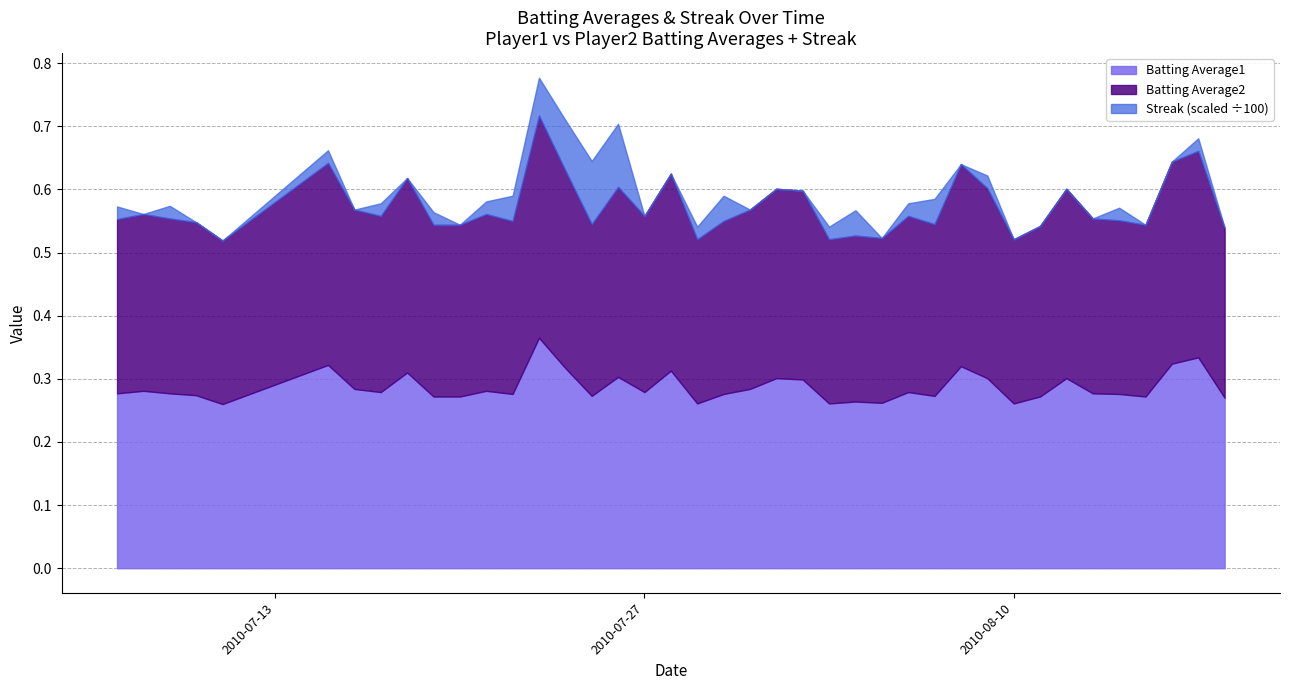

Between 2010-08-09 and 2010-07-30, which is larger?

2010-08-09